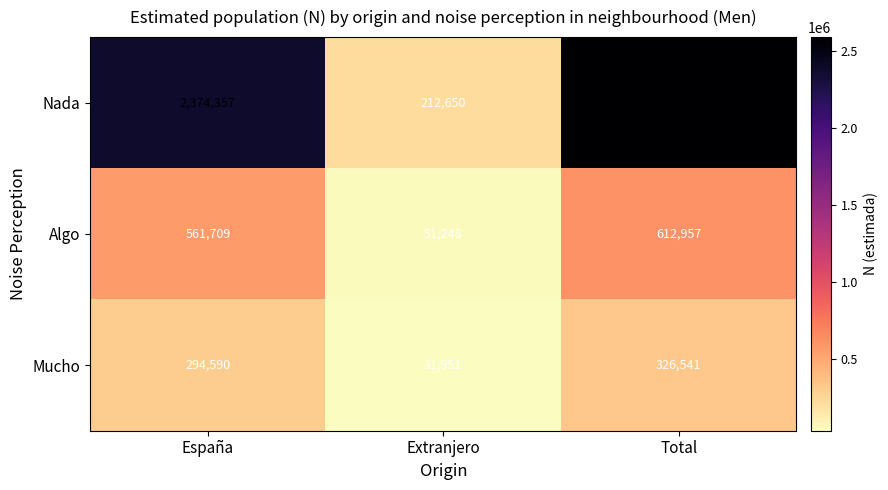

Reading left to right, list all the values displayed in this chart.

Nada: 2374357	212650	2587006
Algo: 561709	51248	612957
Mucho: 294590	31951	326541